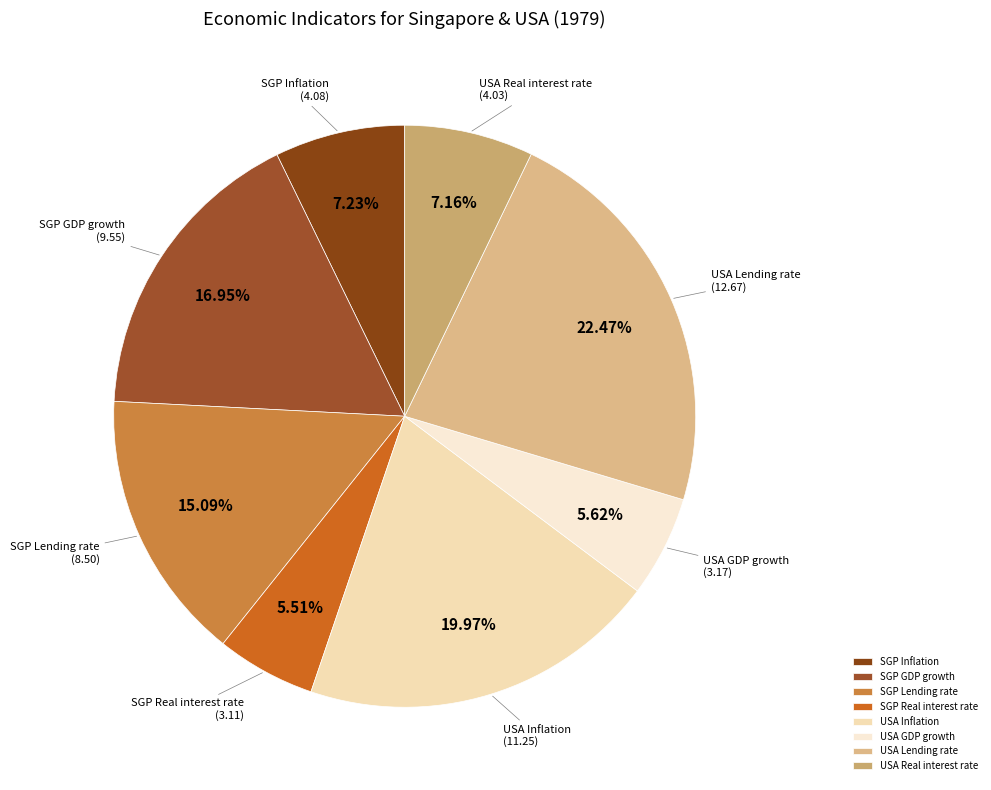

Count the number of slices in the pie.

8